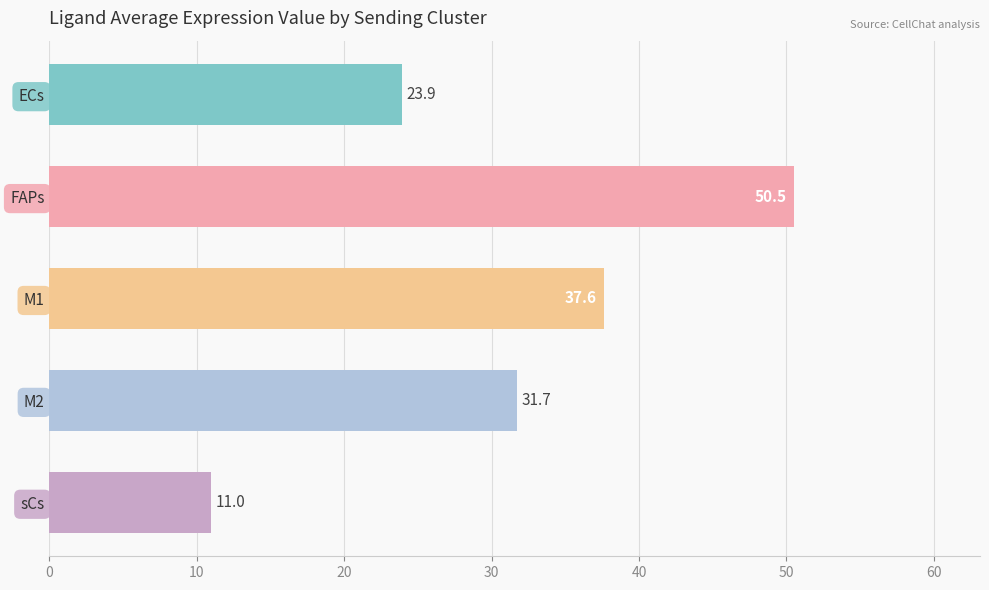

Rank the categories by value from highest to lowest.

FAPs, M1, M2, ECs, sCs